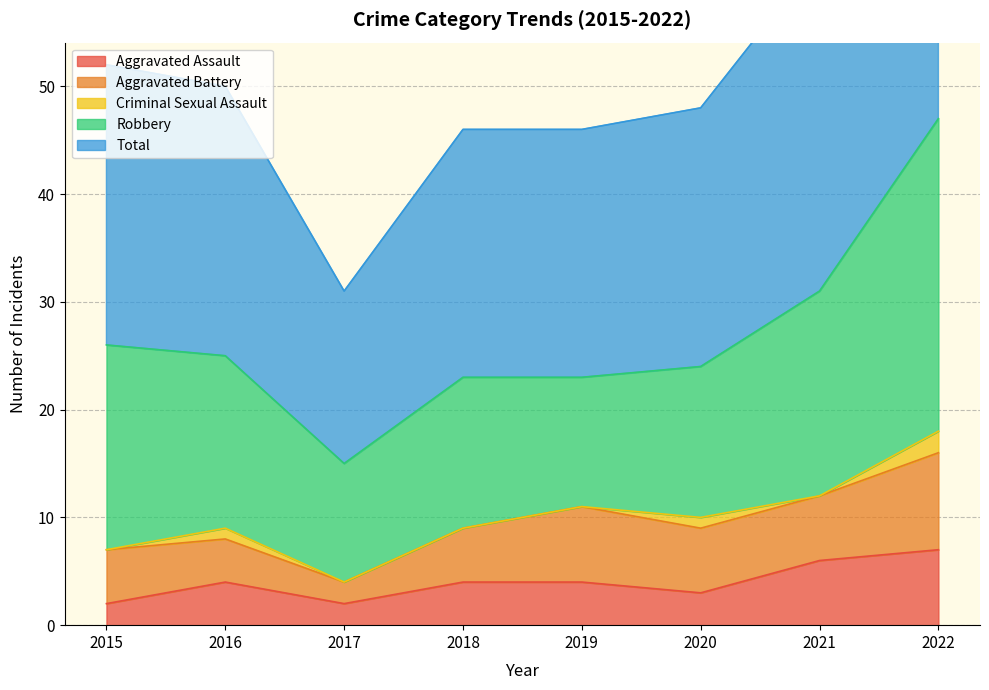

What is the highest value of the Robbery series?

29